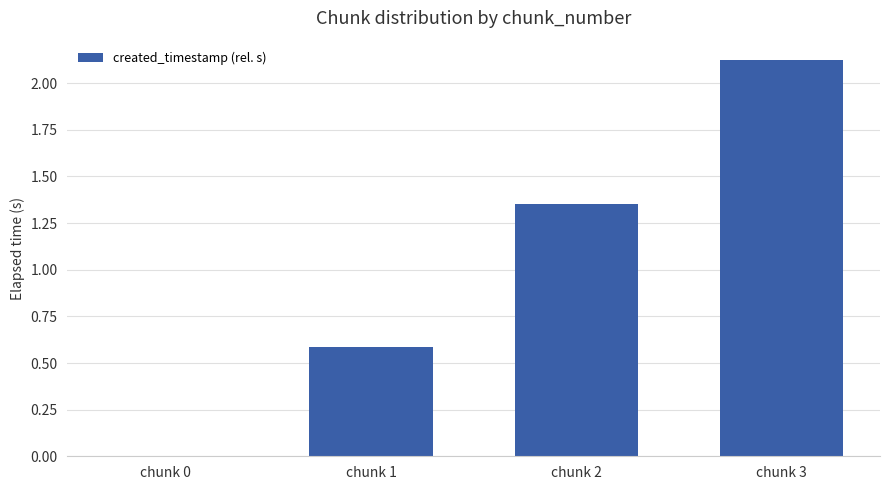

Are the bars grouped side by side (vs. stacked)?

No